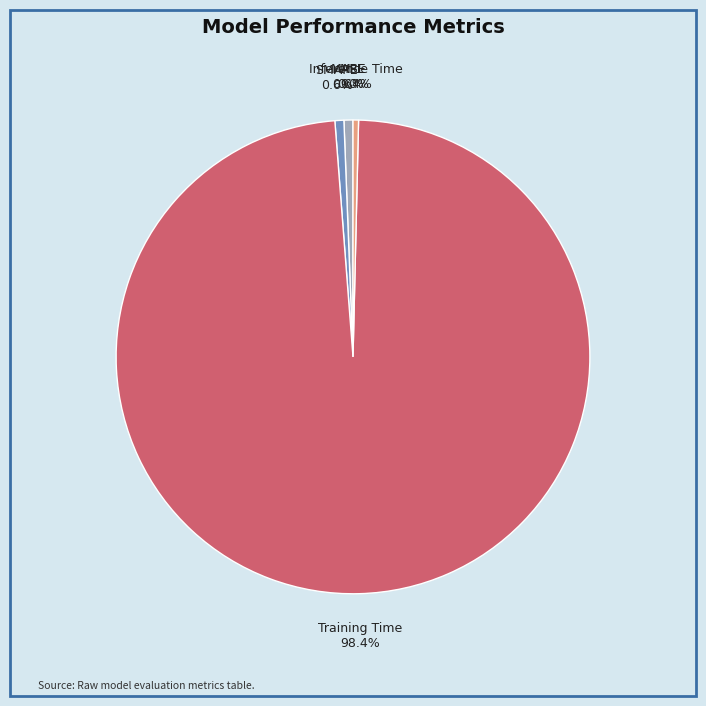

To the nearest percent, what is the average slice percentage?

20%